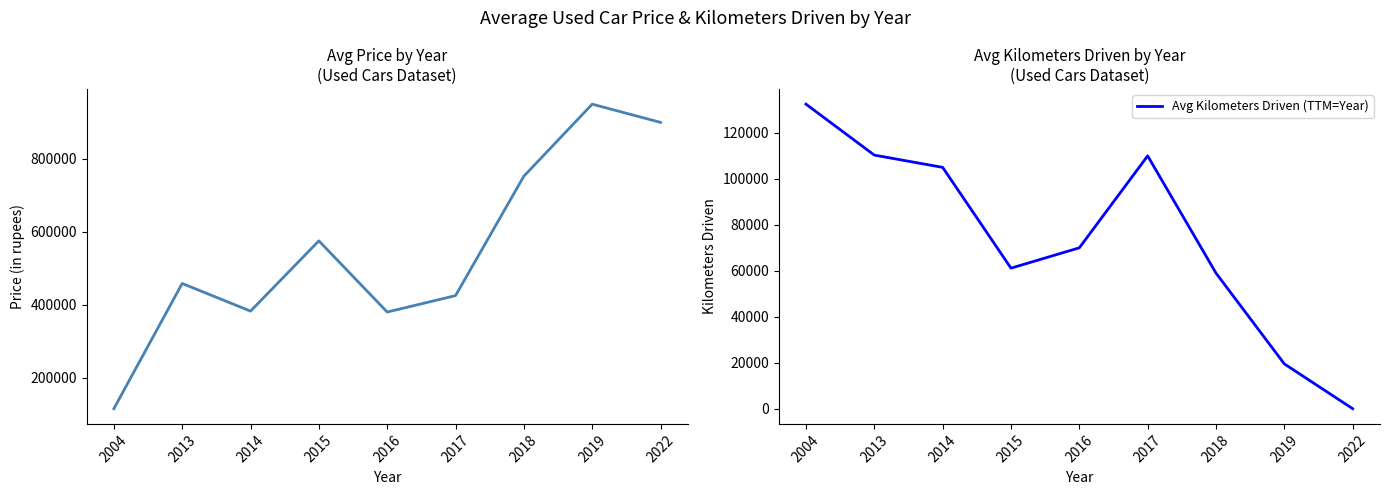

Is it true that Avg Price (in rupees) equals 380000.0 at 2016?

True